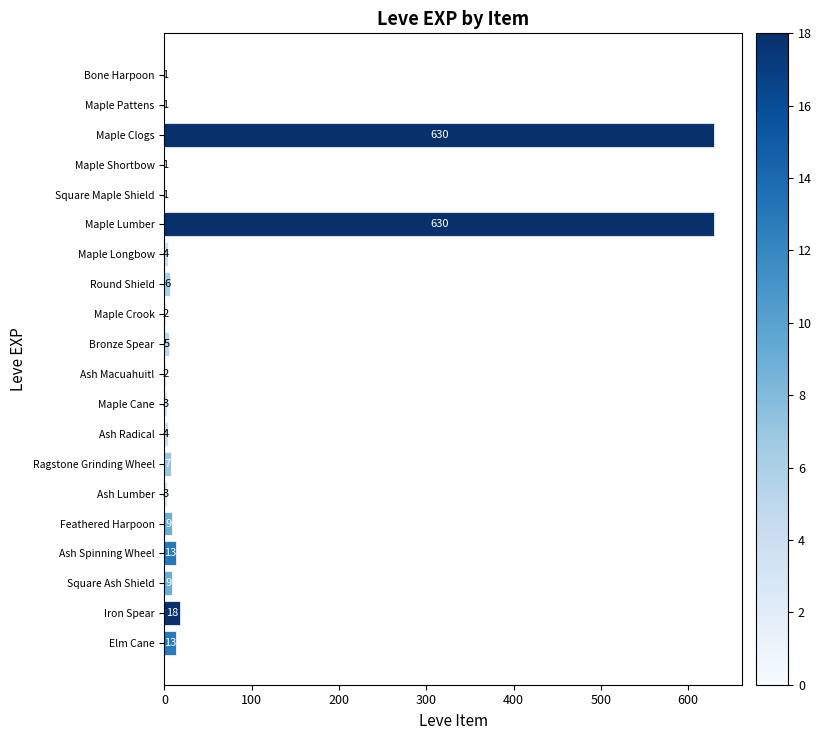

Reading bottom to top, what are all the values shown in this chart?

Elm Cane=13	Iron Spear=18	Square Ash Shield=9	Ash Spinning Wheel=13	Feathered Harpoon=9	Ash Lumber=3	Ragstone Grinding Wheel=7	Ash Radical=4	Maple Cane=3	Ash Macuahuitl=2	Bronze Spear=5	Maple Crook=2	Round Shield=6	Maple Longbow=4	Maple Lumber=630	Square Maple Shield=1	Maple Shortbow=1	Maple Clogs=630	Maple Pattens=1	Bone Harpoon=1